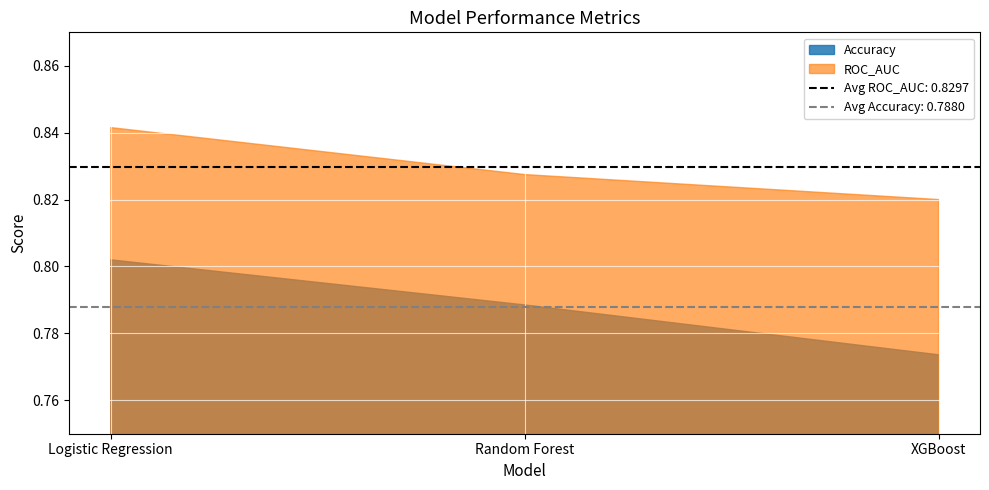

What are all the series names shown in the legend?

Accuracy, ROC_AUC